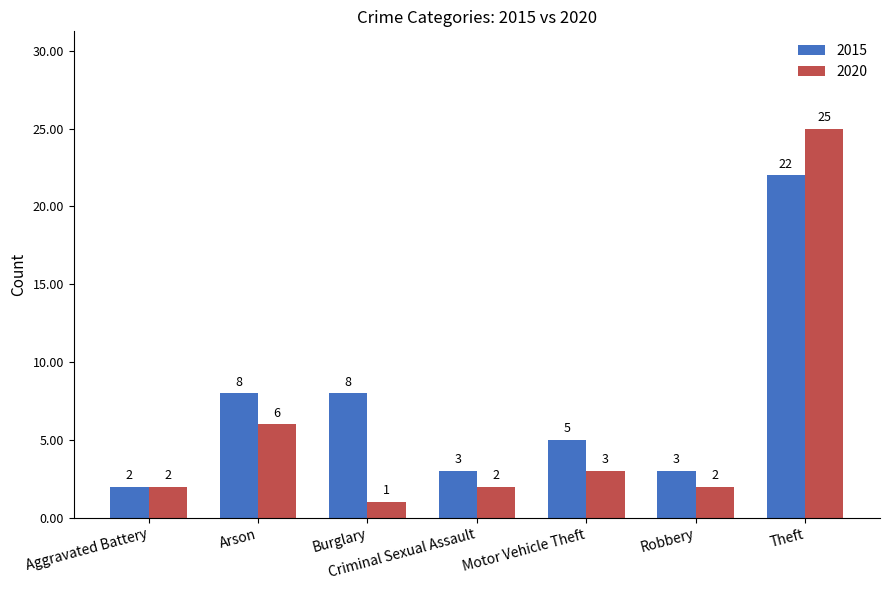

What is the difference between the maximum and minimum values in the 2020 series?

24